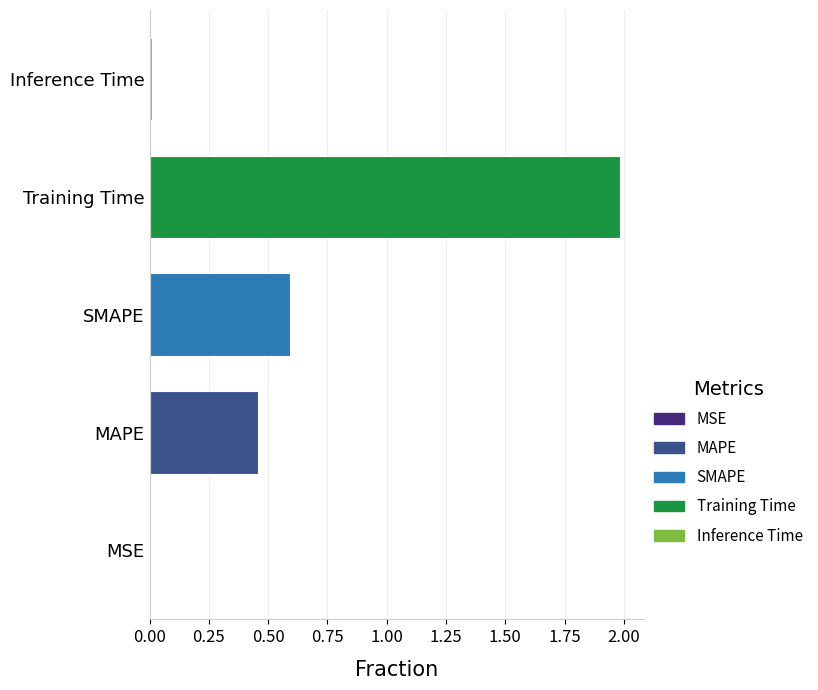

How many categories are shown in the chart?

5